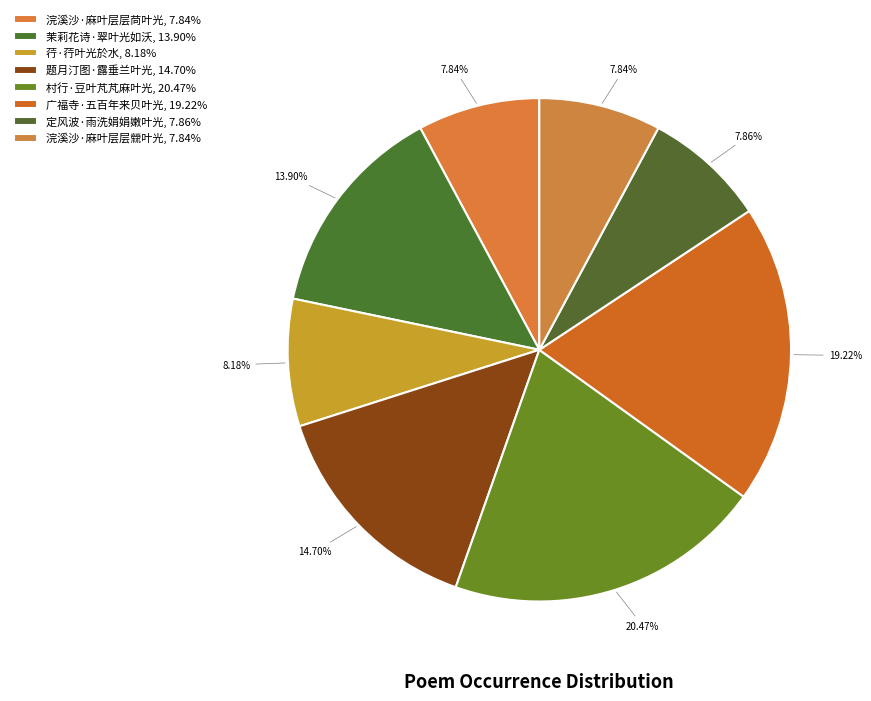

The 广福寺·五百年来贝叶光 slice represents 5% of the pie. True or false?

False